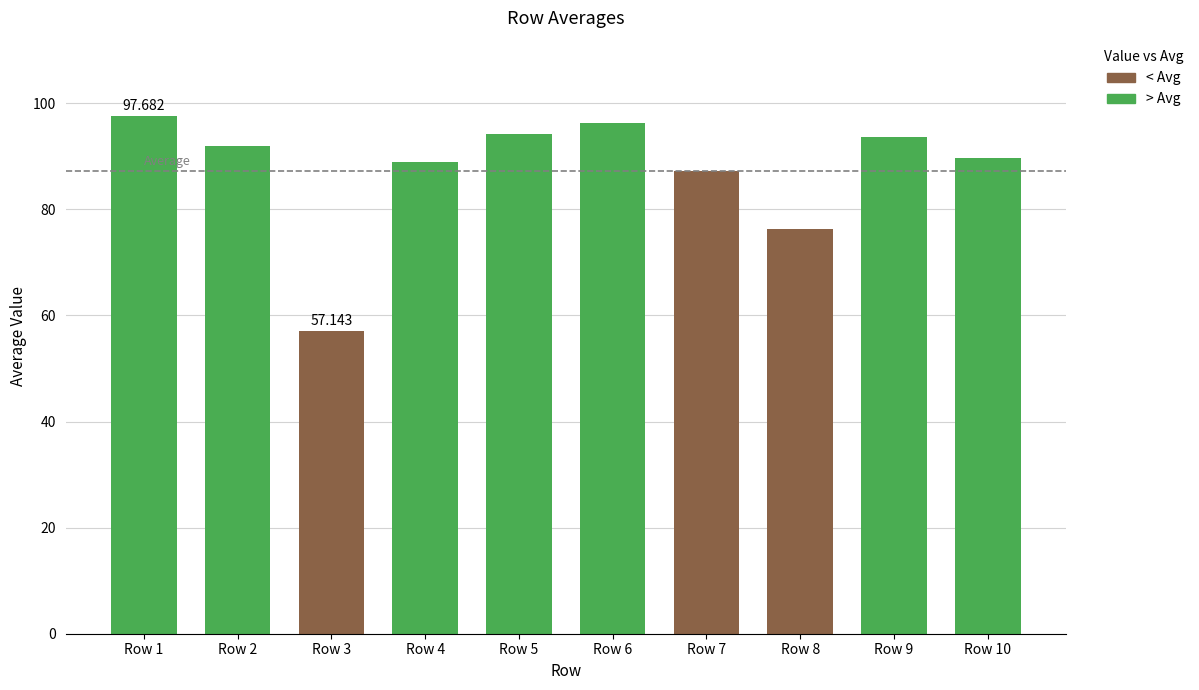

Is it true that the value at Row 6 is 53.4?

False